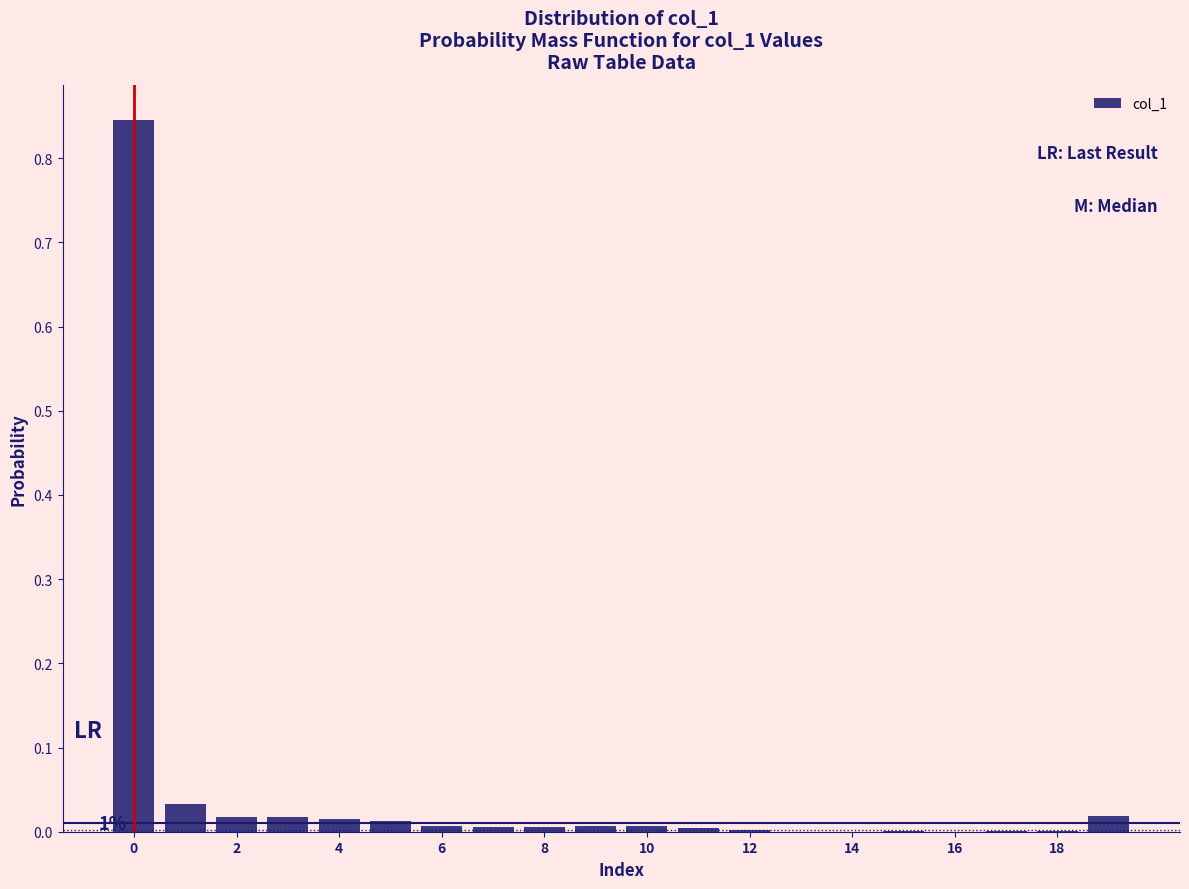

Which range on the x-axis has the tallest bar?

-0.5 to 0.5